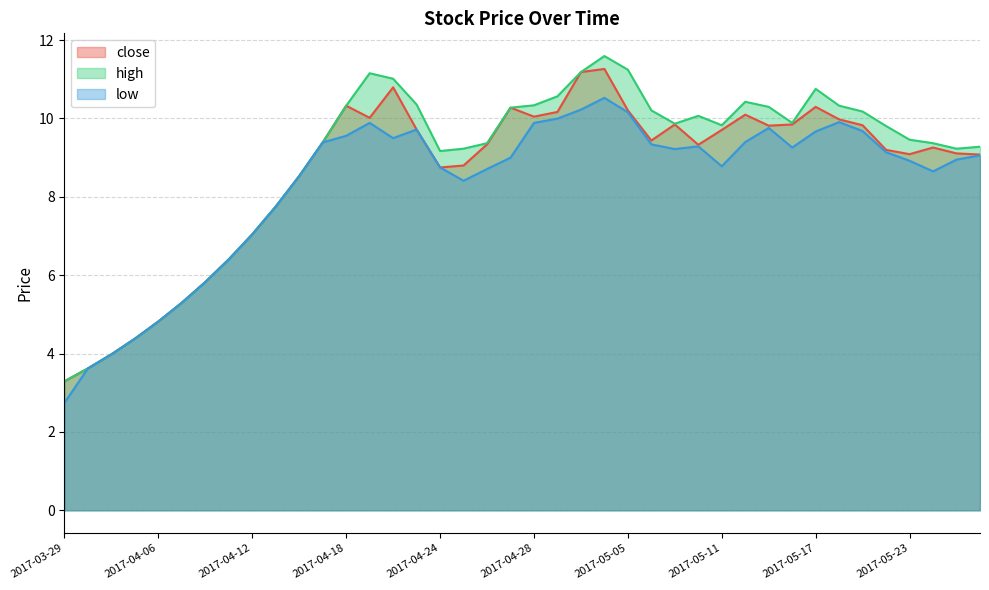

The close series shows 3.3 at 2017-03-29. True or false?

True